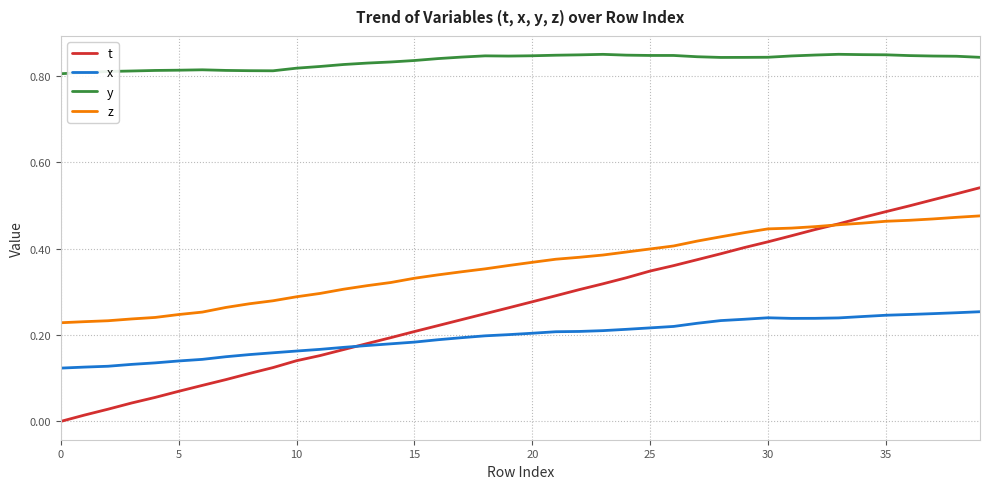

Which series has the largest range (max minus min)?

t